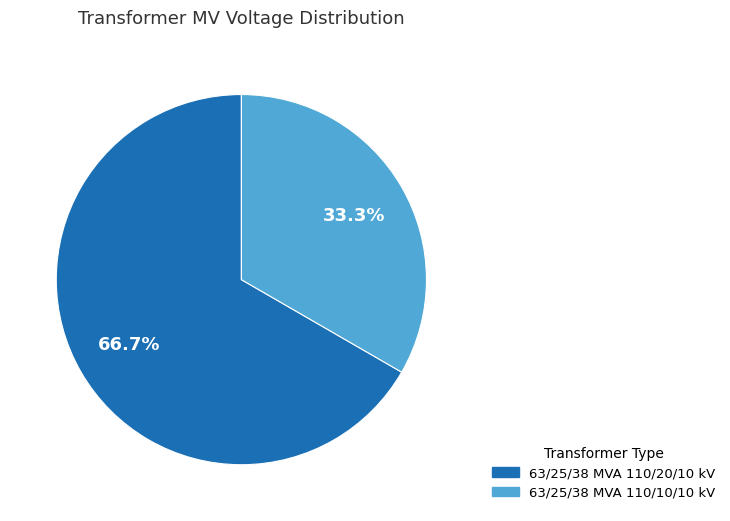

To the nearest percent, what is the difference between the largest and smallest slice percentages?

33%